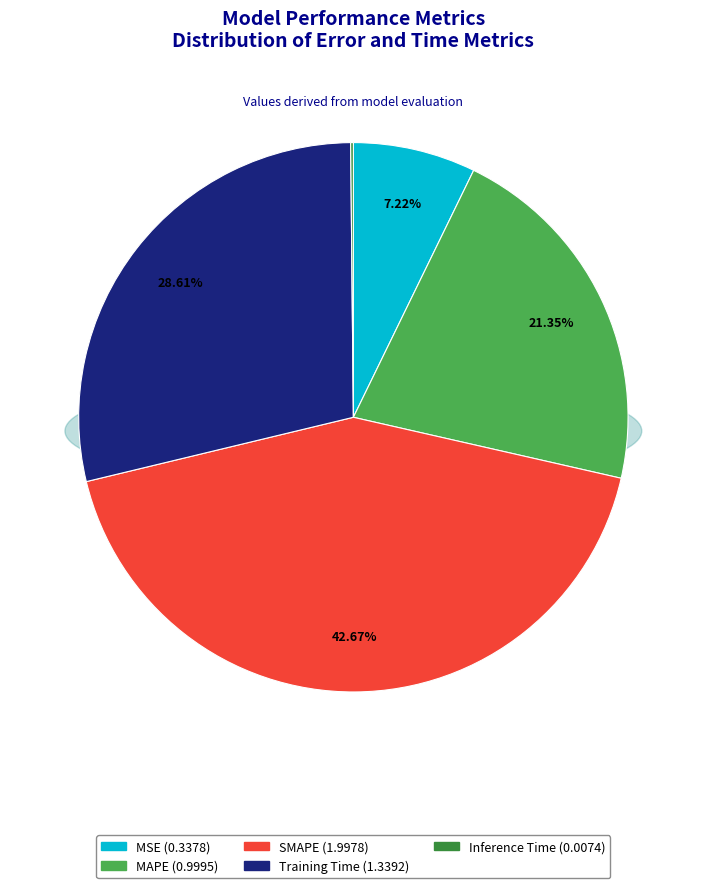

How many slices are in this pie chart?

5